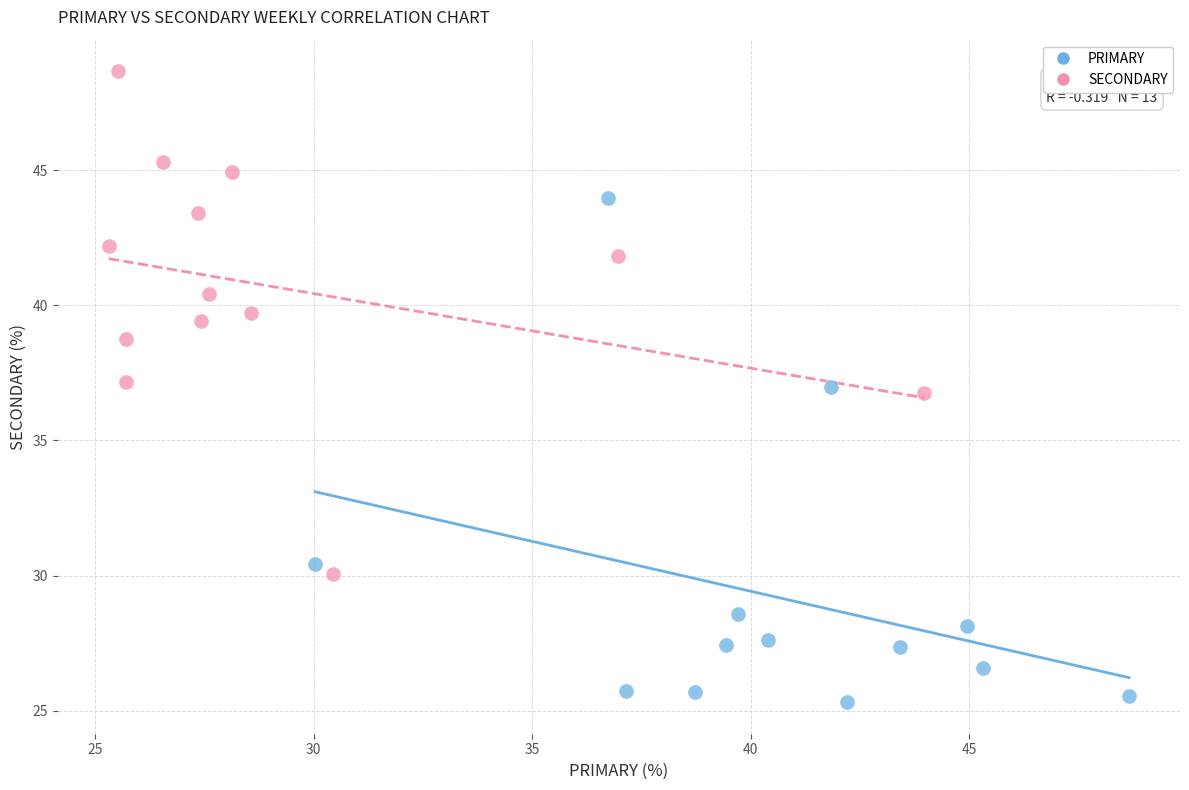

Which series contains the highest Y value?

SECONDARY